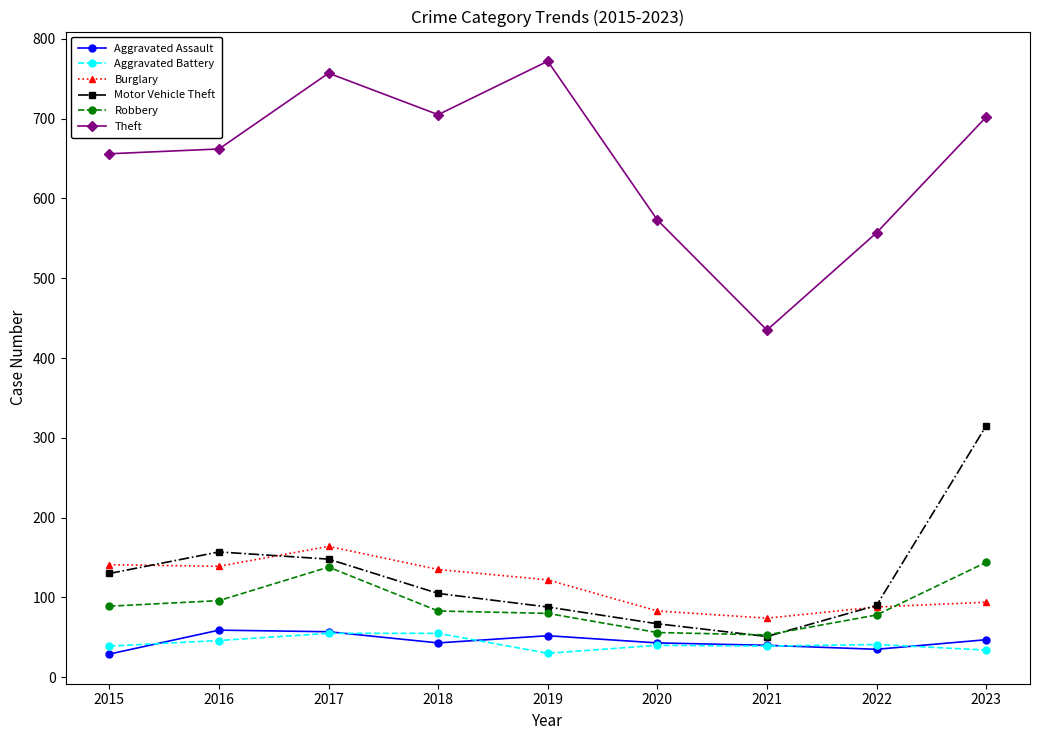

What is the smallest value displayed?

29